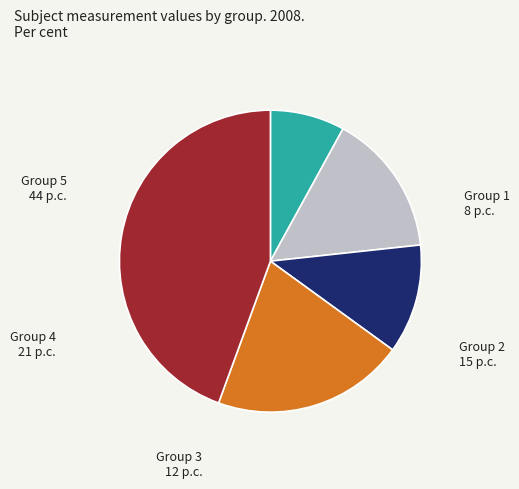

Does any single category account for the majority?

No